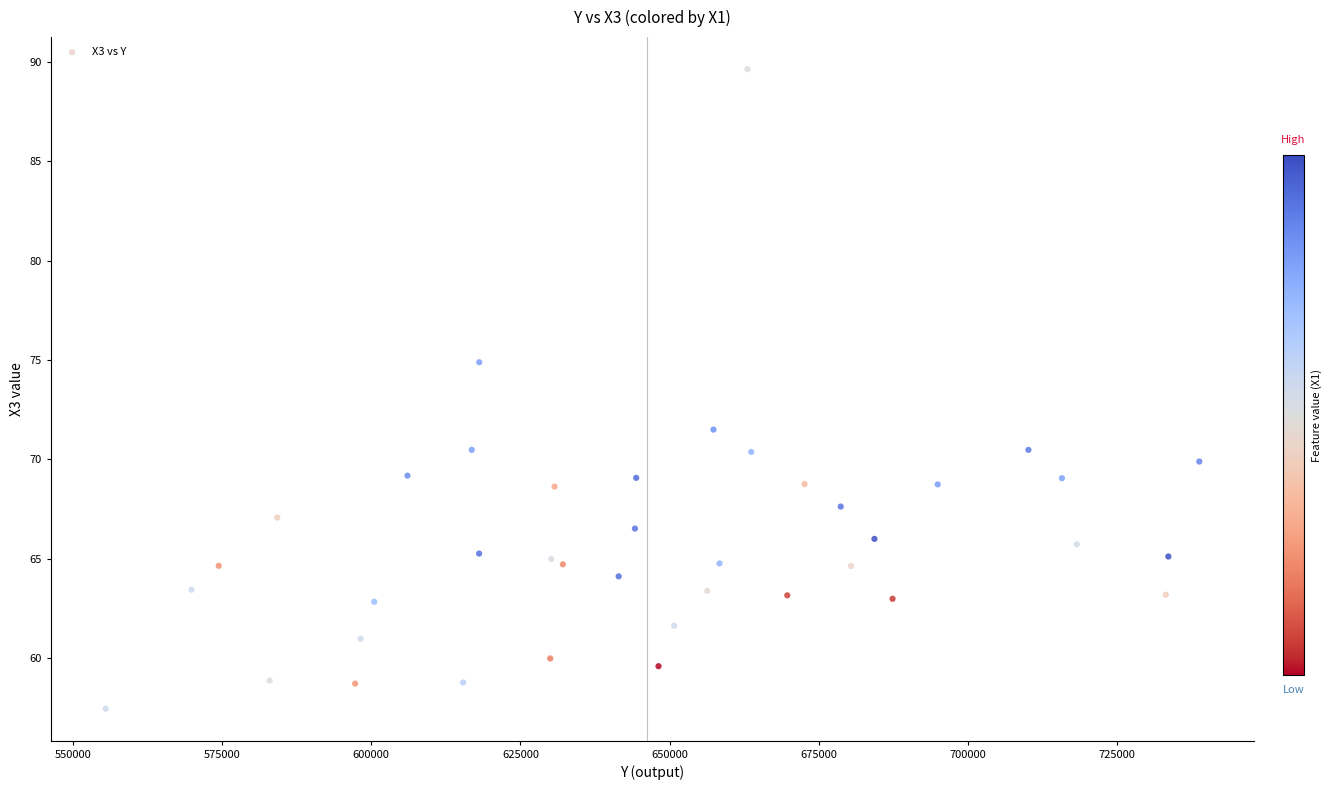

What Y value in the scatter plot is closest to 73?

71.5